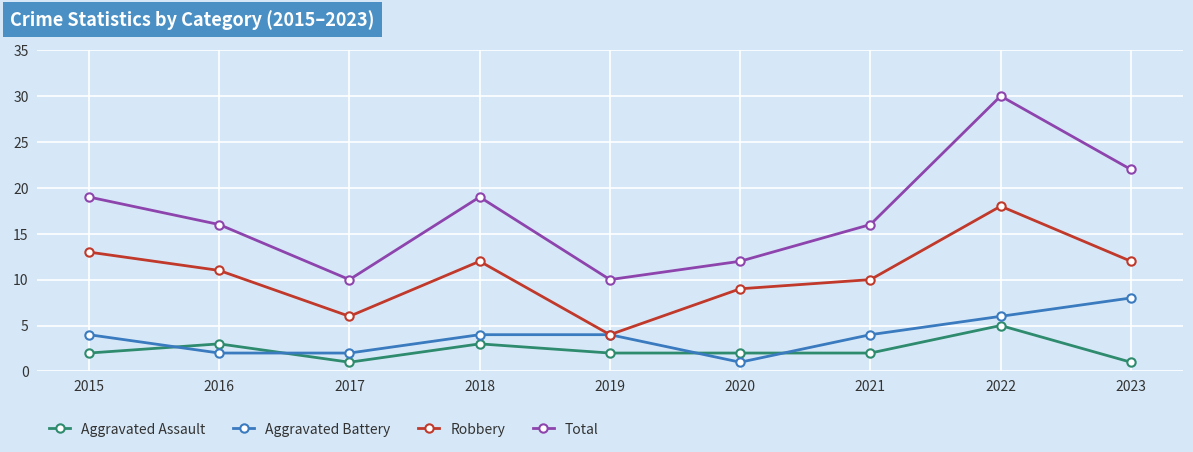

At 2020, list the series in order from largest to smallest.

Total, Robbery, Aggravated Assault, Aggravated Battery